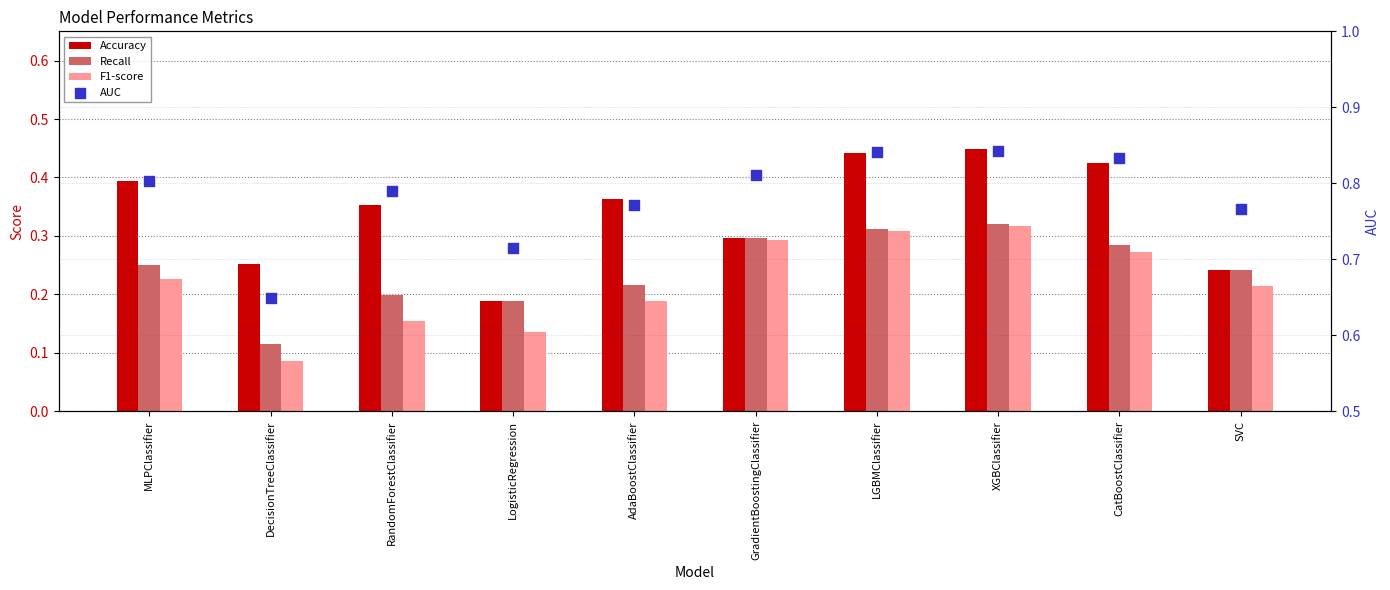

At how many categories does at least one series exceed 0?

10